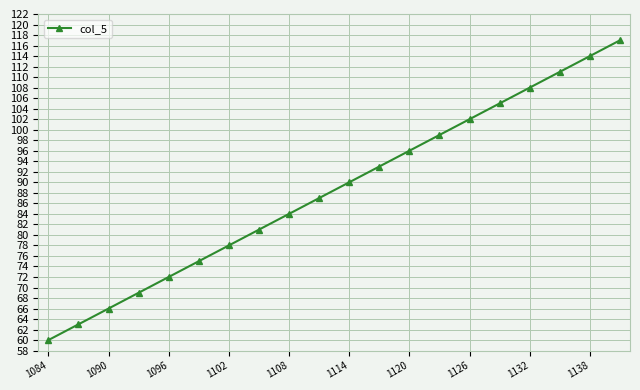

True or false: there are more than 0 points higher than both neighbors.

False